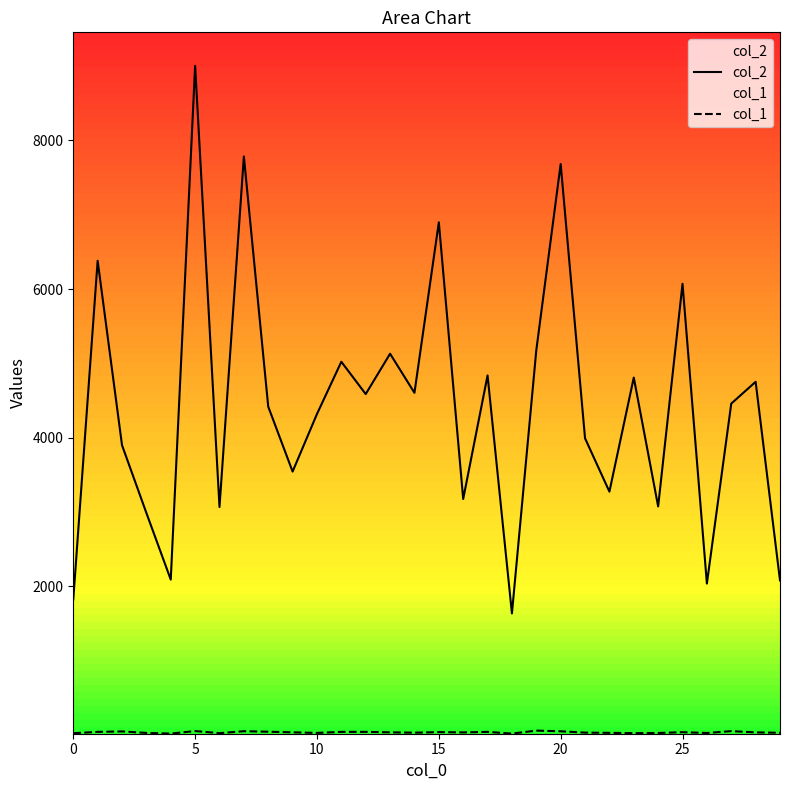

Which series has the largest total across all categories?

col_2